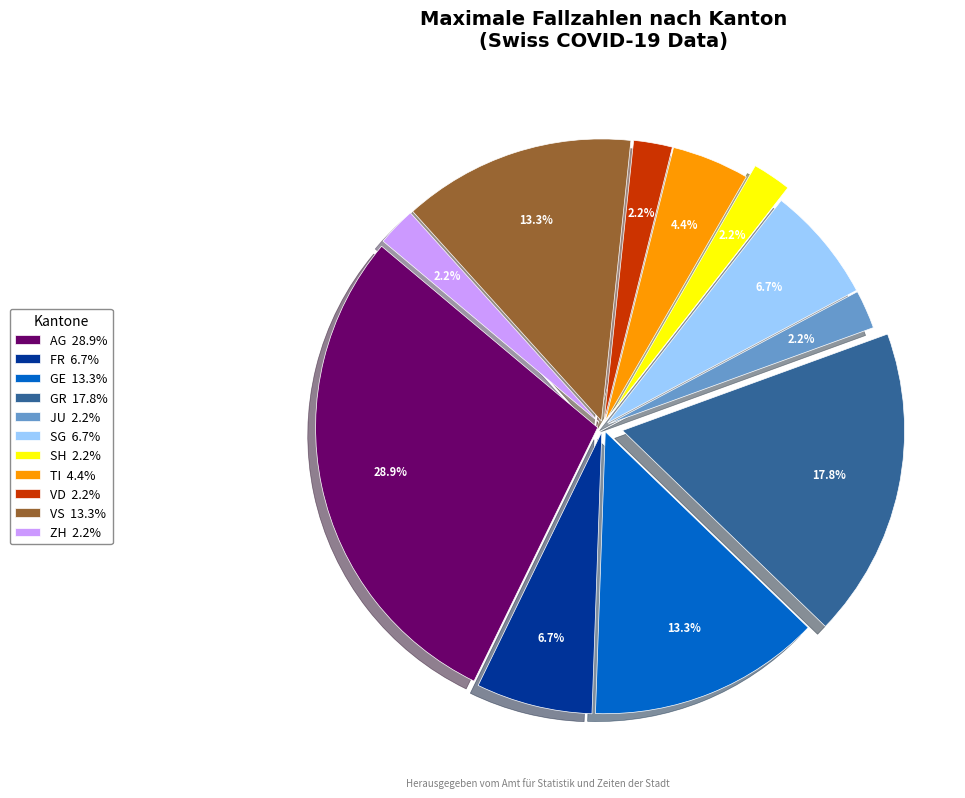

Is there a majority slice in this chart?

No